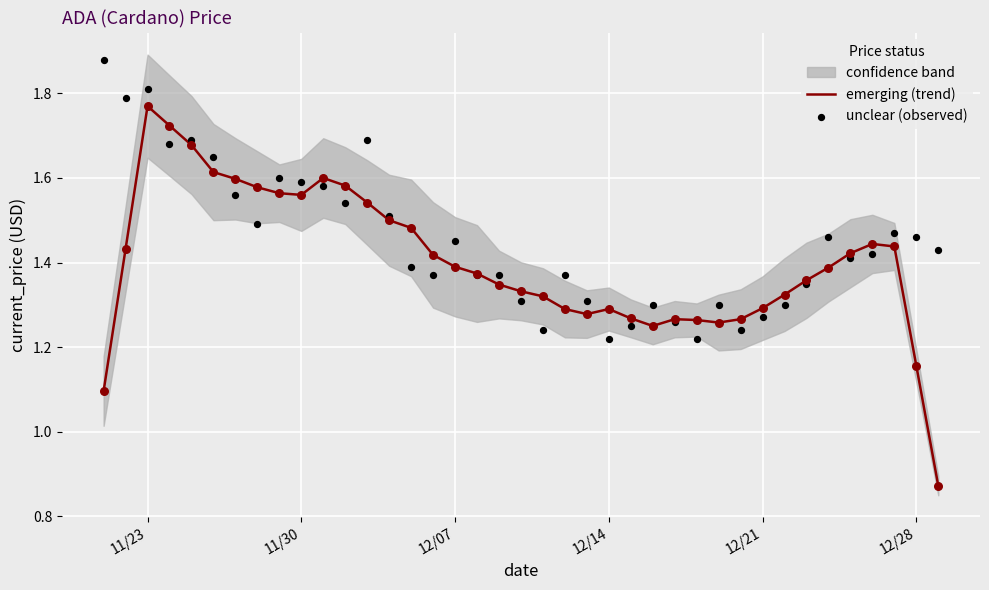

Which series reaches the maximum Y coordinate?

unclear (observed)